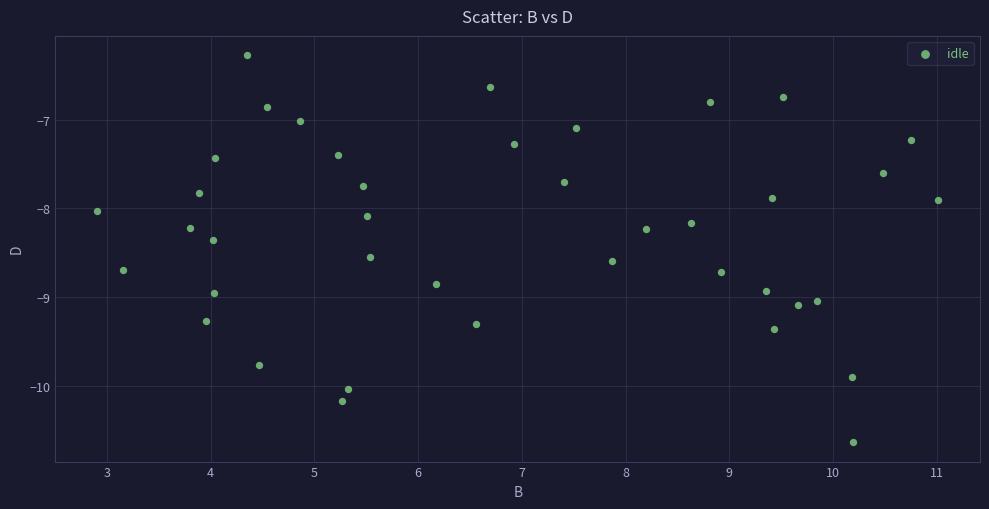

What is the range of Y values (max minus min)?

4.4